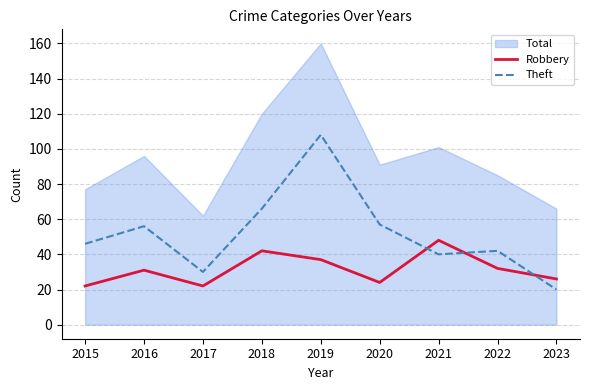

At which category does Theft reach its first local valley?

2017